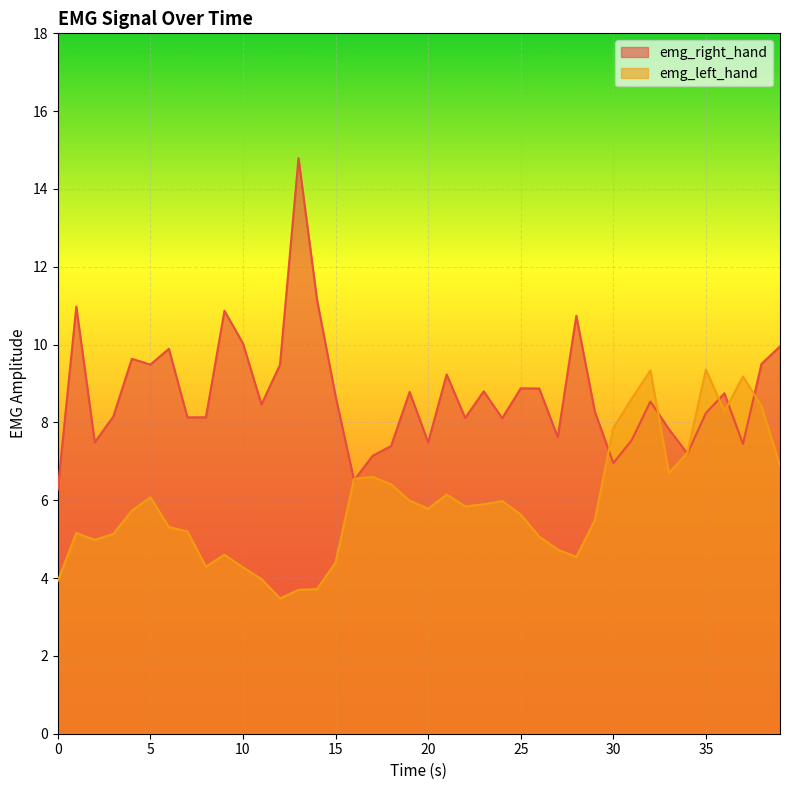

True or false: emg_right_hand has more than 0 interior local peaks.

True